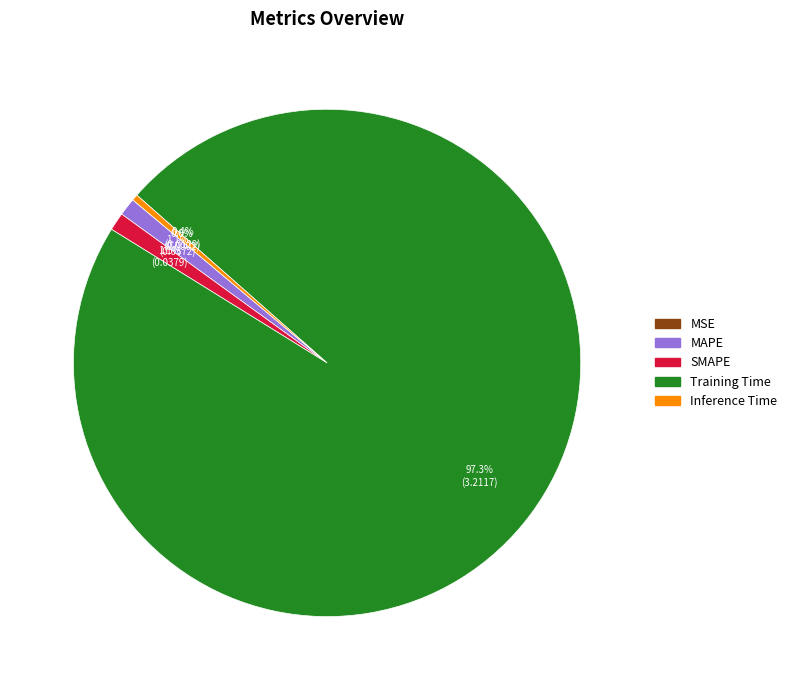

To the nearest percent, what portion does MAPE represent?

1%